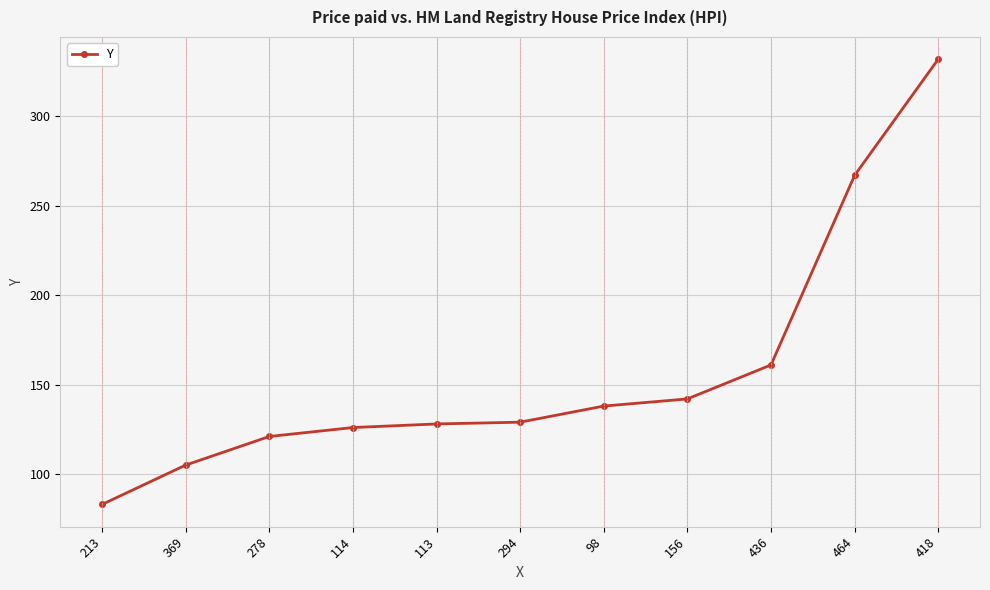

Which has a higher value, 98 or 418?

418